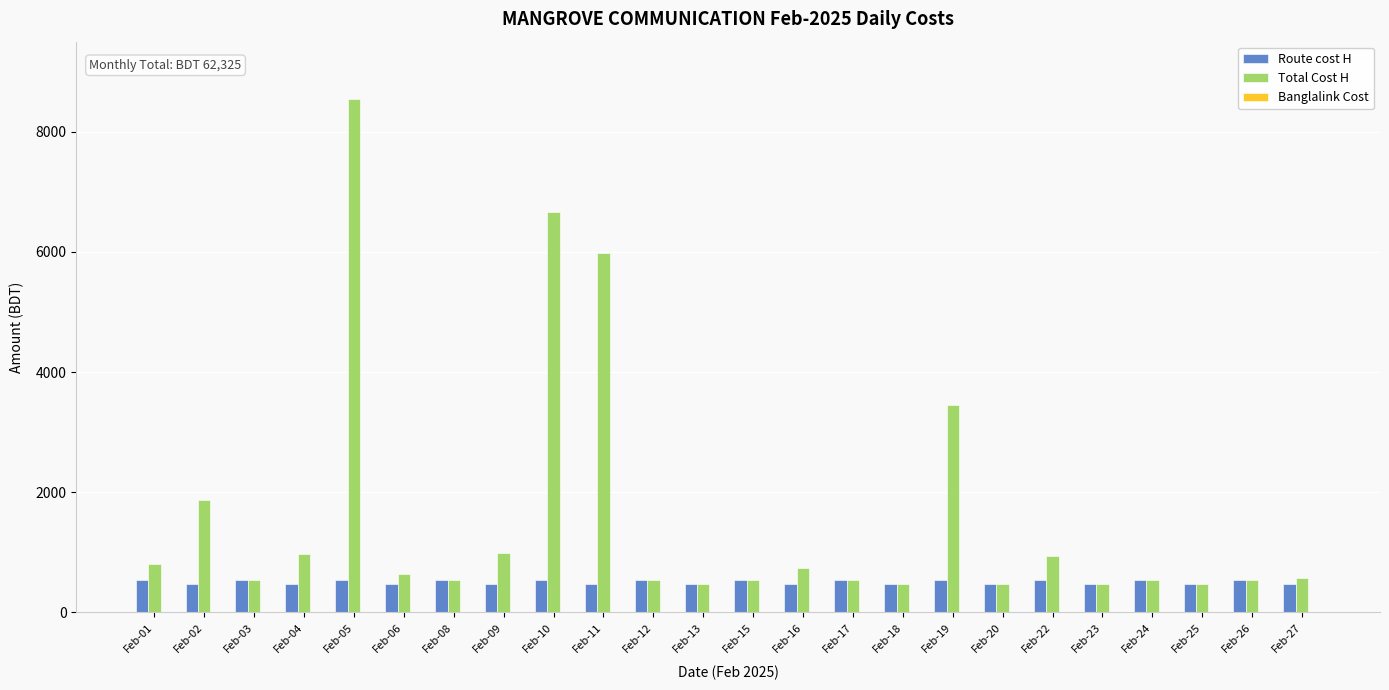

Which series has the largest total across all categories?

Total Cost H